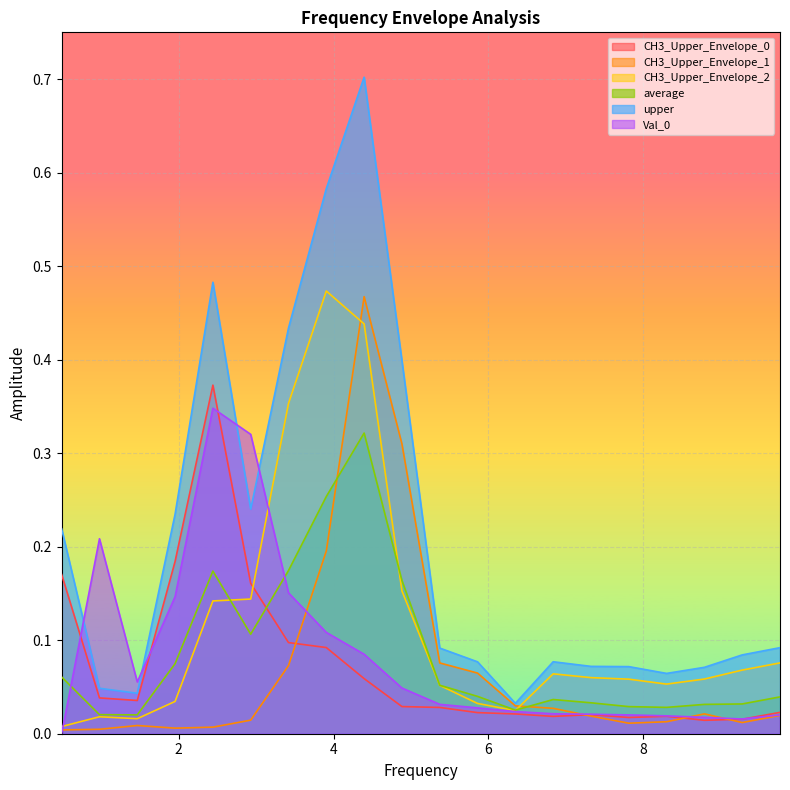

Reading left to right, extract all data points from this chart.

CH3_Upper_Envelope_0: 0.4882812=0.2	0.9765624=0.0	1.464844=0.0	1.953125=0.2	2.441406=0.4	2.929687=0.2	3.417969=0.1	3.90625=0.1	4.394531=0.1	4.882812=0.0	5.371093=0.0	5.859375=0.0	6.347656=0.0	6.835937=0.0	7.324218=0.0	7.8125=0.0	8.30078=0.0	8.789062=0.0	9.277343=0.0	9.765624=0.0
CH3_Upper_Envelope_1: 0.4882812=0.0	0.9765624=0.0	1.464844=0.0	1.953125=0.0	2.441406=0.0	2.929687=0.0	3.417969=0.1	3.90625=0.2	4.394531=0.5	4.882812=0.3	5.371093=0.1	5.859375=0.1	6.347656=0.0	6.835937=0.0	7.324218=0.0	7.8125=0.0	8.30078=0.0	8.789062=0.0	9.277343=0.0	9.765624=0.0
CH3_Upper_Envelope_2: 0.4882812=0.0	0.9765624=0.0	1.464844=0.0	1.953125=0.0	2.441406=0.1	2.929687=0.1	3.417969=0.4	3.90625=0.5	4.394531=0.4	4.882812=0.2	5.371093=0.1	5.859375=0.0	6.347656=0.0	6.835937=0.1	7.324218=0.1	7.8125=0.1	8.30078=0.1	8.789062=0.1	9.277343=0.1	9.765624=0.1
average: 0.4882812=0.1	0.9765624=0.0	1.464844=0.0	1.953125=0.1	2.441406=0.2	2.929687=0.1	3.417969=0.2	3.90625=0.3	4.394531=0.3	4.882812=0.2	5.371093=0.1	5.859375=0.0	6.347656=0.0	6.835937=0.0	7.324218=0.0	7.8125=0.0	8.30078=0.0	8.789062=0.0	9.277343=0.0	9.765624=0.0
upper: 0.4882812=0.2	0.9765624=0.0	1.464844=0.0	1.953125=0.2	2.441406=0.5	2.929687=0.2	3.417969=0.4	3.90625=0.6	4.394531=0.7	4.882812=0.4	5.371093=0.1	5.859375=0.1	6.347656=0.0	6.835937=0.1	7.324218=0.1	7.8125=0.1	8.30078=0.1	8.789062=0.1	9.277343=0.1	9.765624=0.1
Val_0: 0.4882812=0.0	0.9765624=0.2	1.464844=0.1	1.953125=0.1	2.441406=0.3	2.929687=0.3	3.417969=0.2	3.90625=0.1	4.394531=0.1	4.882812=0.0	5.371093=0.0	5.859375=0.0	6.347656=0.0	6.835937=0.0	7.324218=0.0	7.8125=0.0	8.30078=0.0	8.789062=0.0	9.277343=0.0	9.765624=0.0